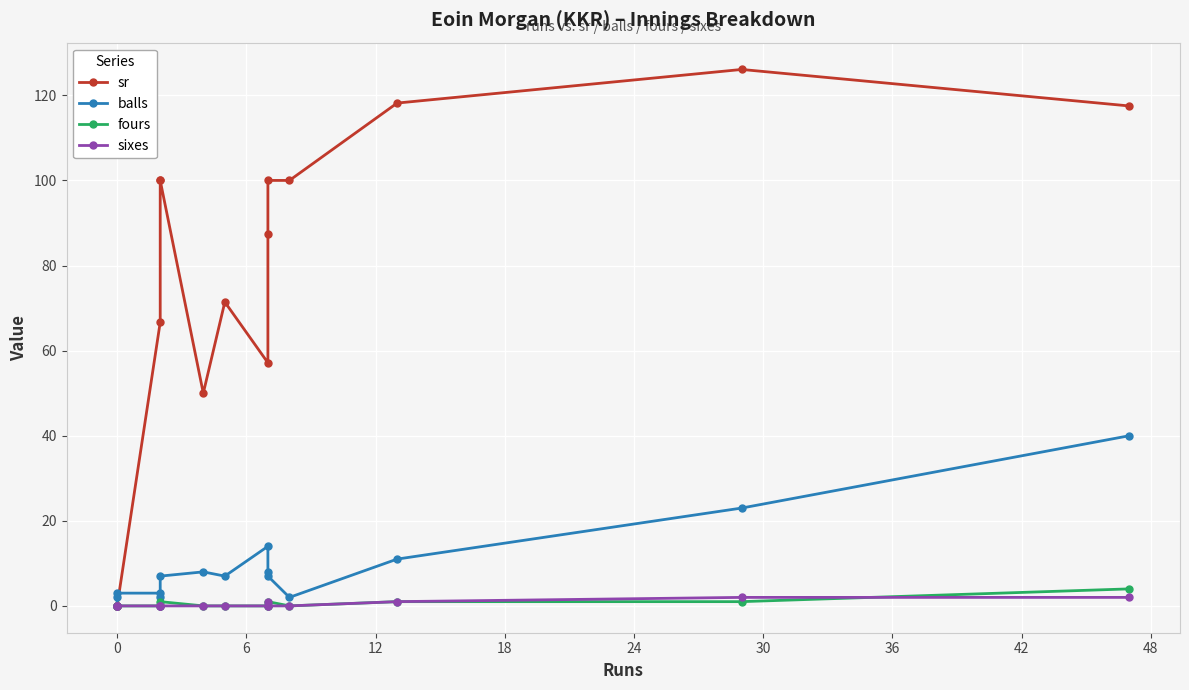

What is the maximum value shown in the chart?

126.1